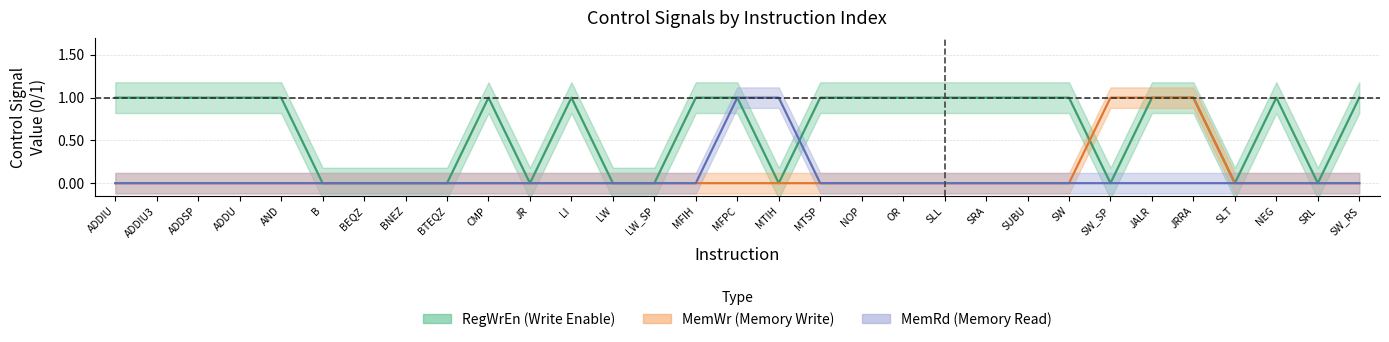

Is it true that RegWrEn equals 0 at 30?

True